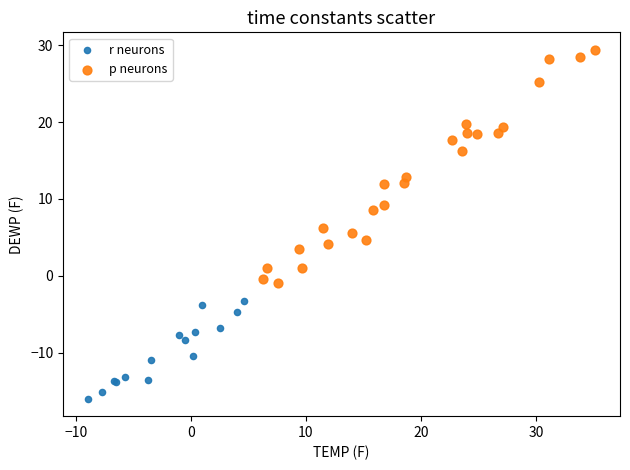

Which series has the widest spread of Y values?

p neurons